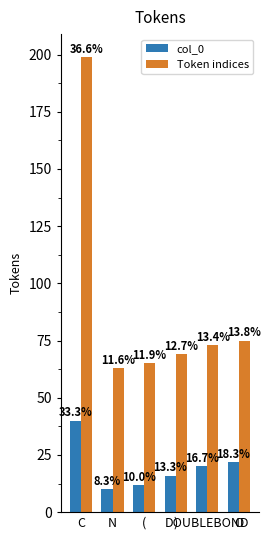

Reading left to right, transcribe all the data shown in this chart.

col_0: 40	10	12	16	20	22
Token indices: 199	63	65	69	73	75